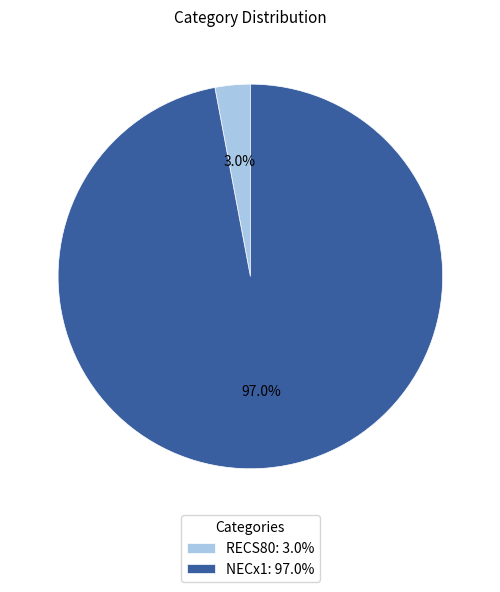

Does RECS80 represent more than half of the total?

No